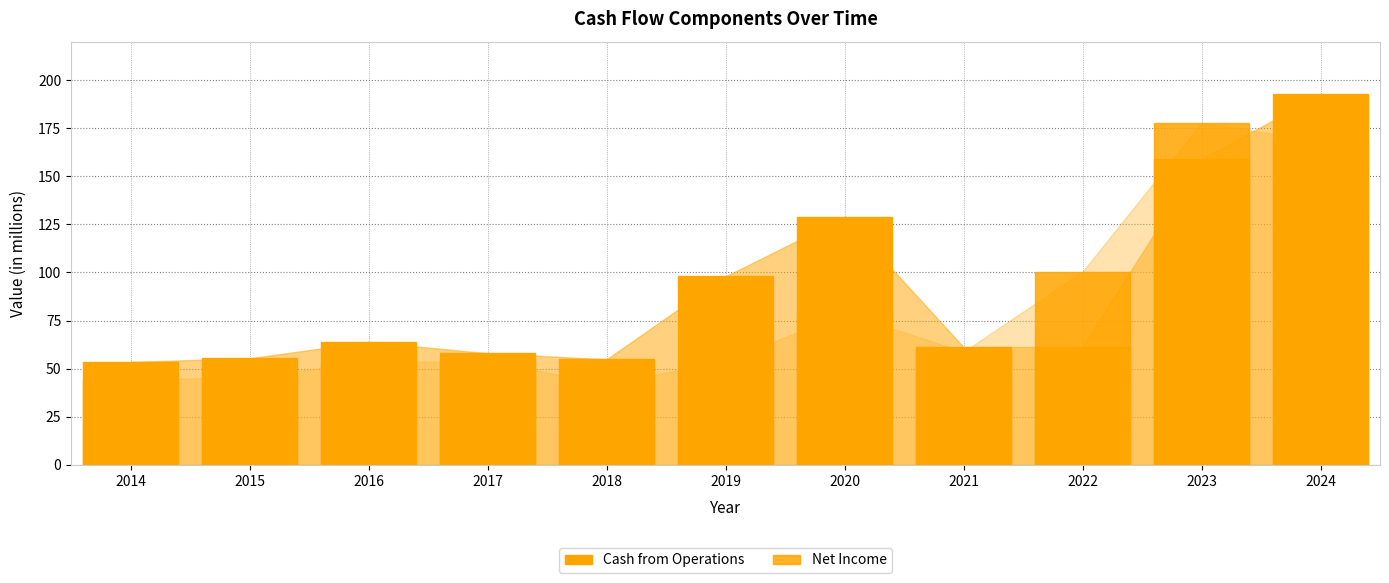

Reading right to left, list all the values displayed in this chart.

Cash from Operations: 2024=192.5	2023=158.9	2022=61.3	2021=61.2	2020=128.8	2019=97.9	2018=54.9	2017=58.0	2016=63.9	2015=55.4	2014=53.5
Net Income: 2024=168.6	2023=177.6	2022=100.4	2021=58.8	2020=79.0	2019=53.7	2018=42.3	2017=53.8	2016=53.4	2015=45.7	2014=44.2